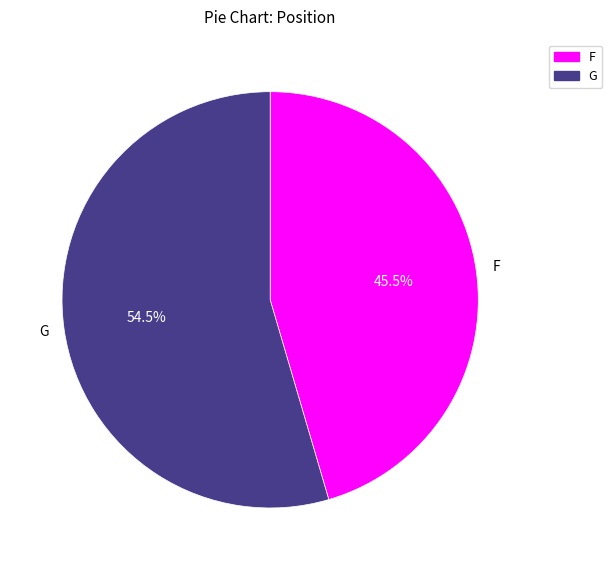

Is there a majority slice in this chart?

Yes